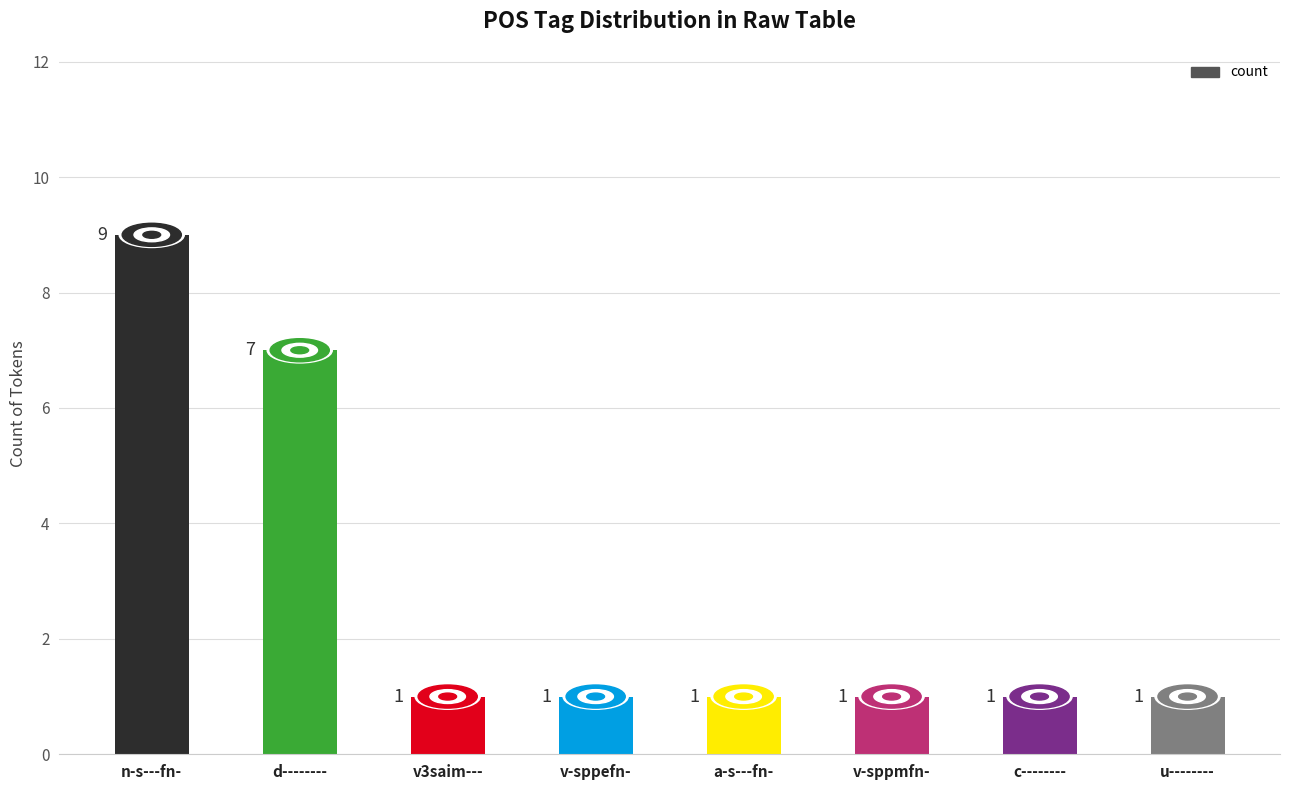

Reading right to left, list all the values displayed in this chart.

1	1	1	1	1	1	7	9